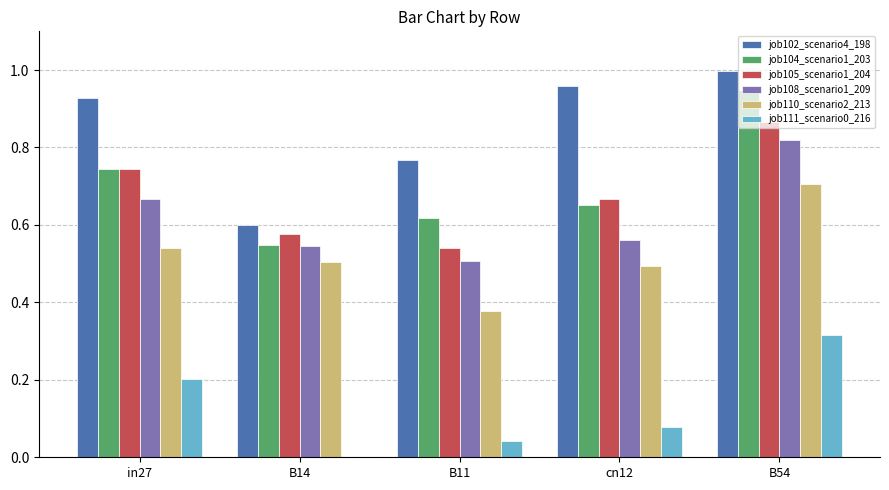

Are the bars horizontal?

No